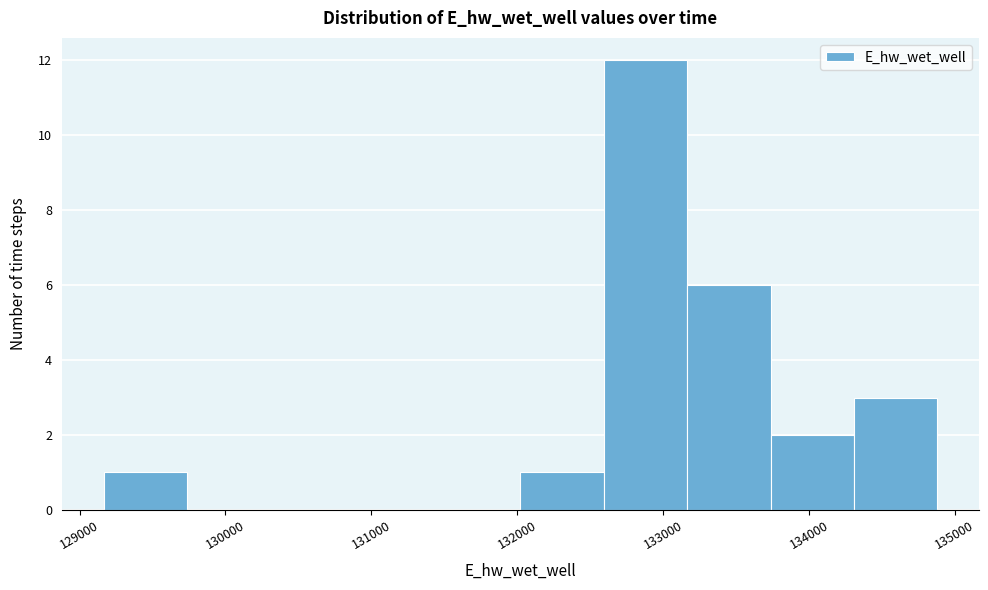

Reading left to right, transcribe this chart: for each bar, give the range it covers on the x-axis and its height. Neither the bar edges nor the heights are printed on the chart, so give them approximately, as read against the axes.

129200 to 129700: 1
129700 to 130300: 0
130300 to 130900: 0
130900 to 131500: 0
131500 to 132000: 0
132000 to 132600: 1
132600 to 133200: 12
133200 to 133700: 6
133700 to 134300: 2
134300 to 134900: 3